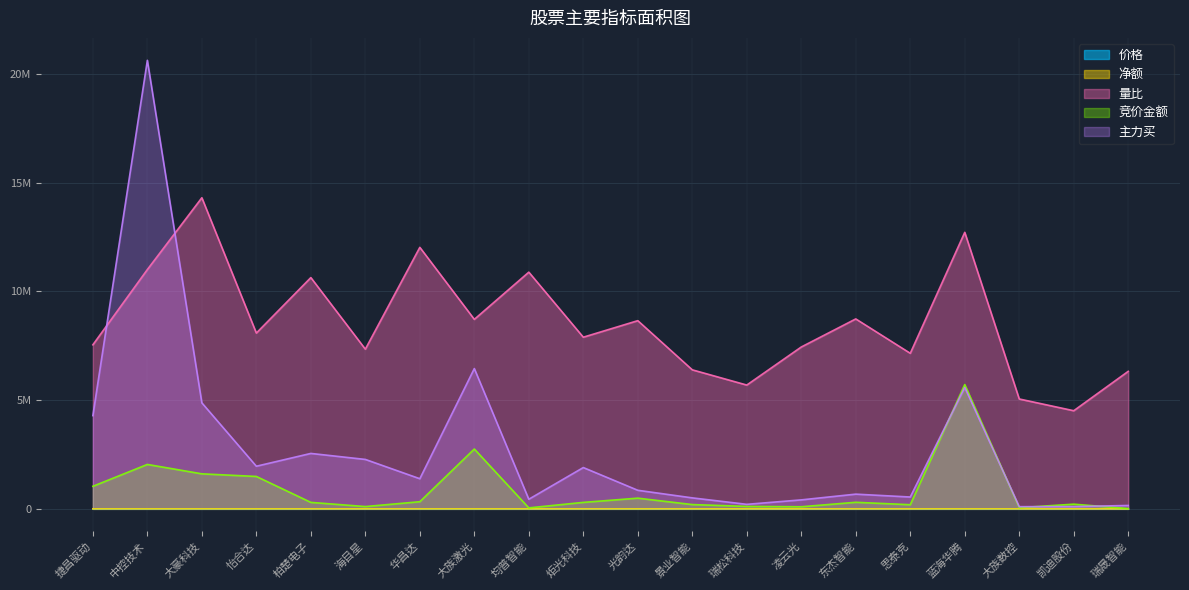

In 量比, how many points are higher than both neighbors (excluding endpoints)?

7